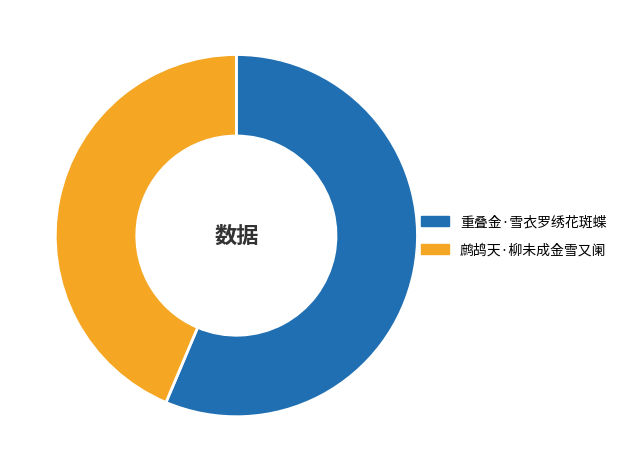

Combined, do 重叠金·雪衣罗绣花斑蝶 and 鹧鸪天·柳未成金雪又阑 account for over 50%?

Yes